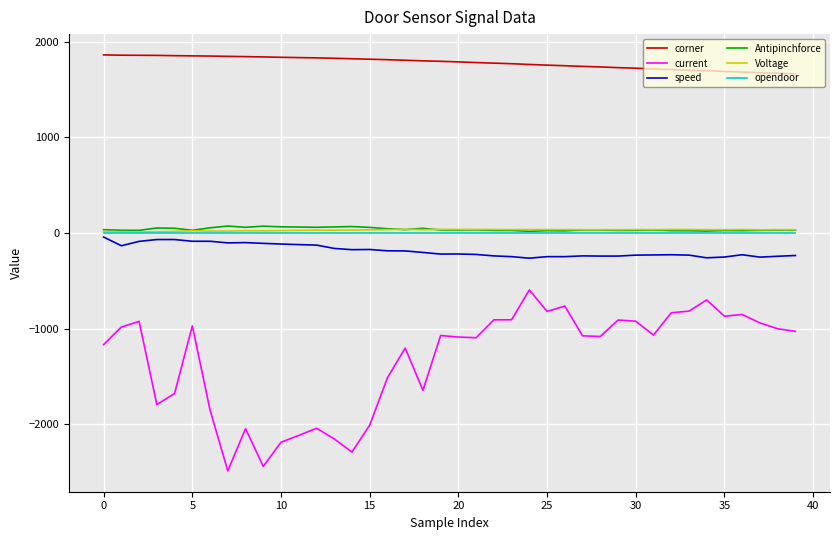

What is the maximum value shown in the chart?

1863